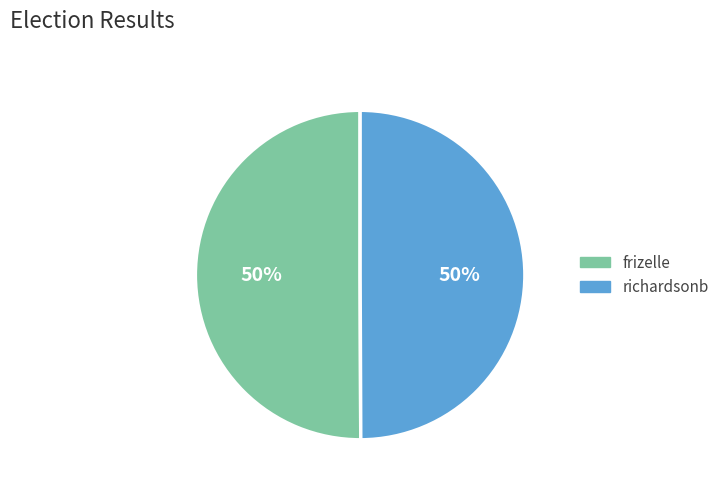

What percentage is the richardsonb slice, to the nearest percent?

50%